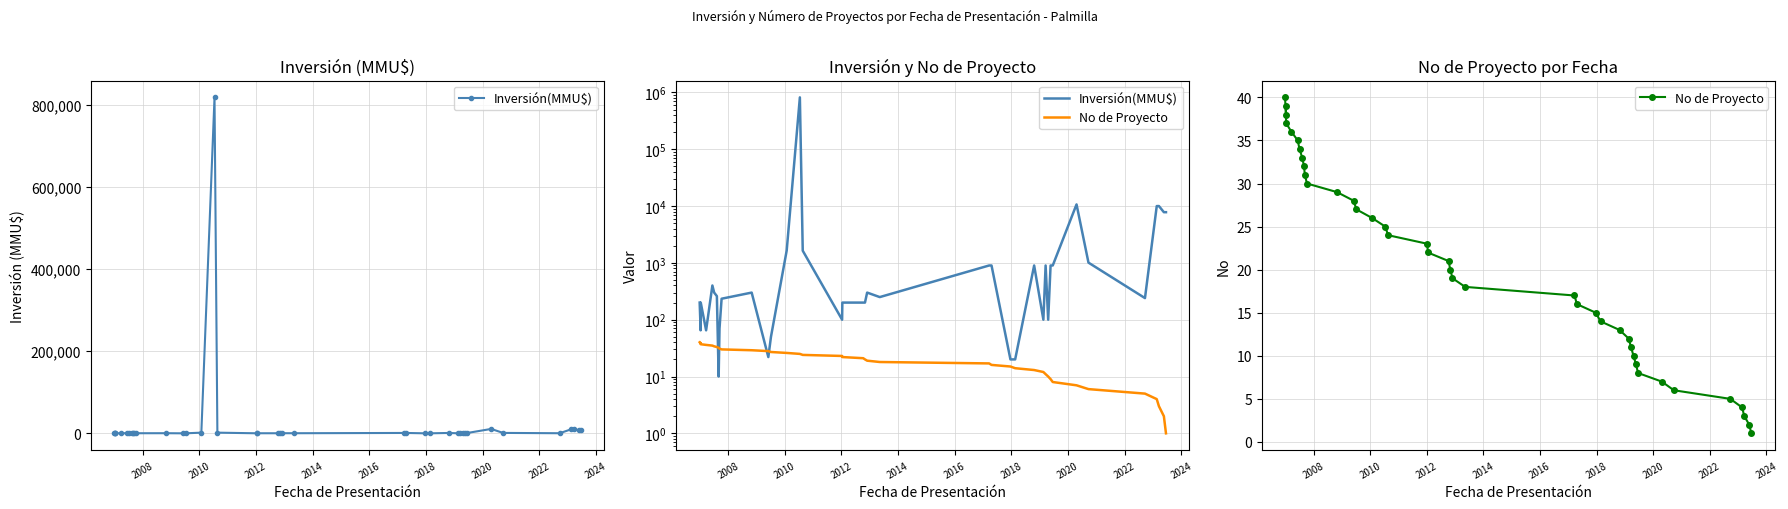

Is it true that Inversión(MMU$) equals 258 at 34?

False